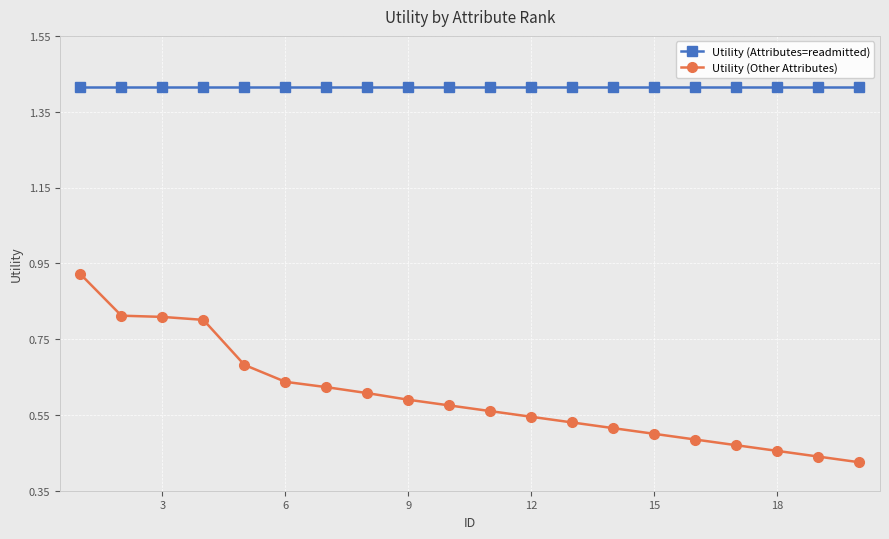

What is the sum of all Utility (Attributes=readmitted) values?

28.3